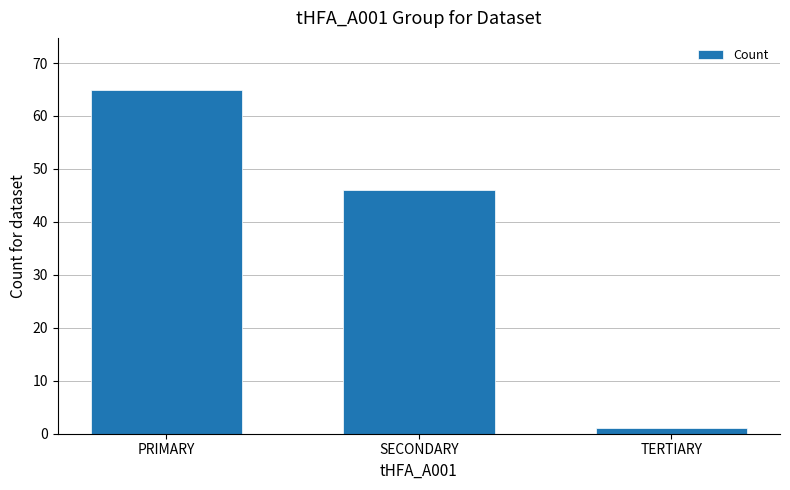

Is it true that the value at PRIMARY is 108?

False